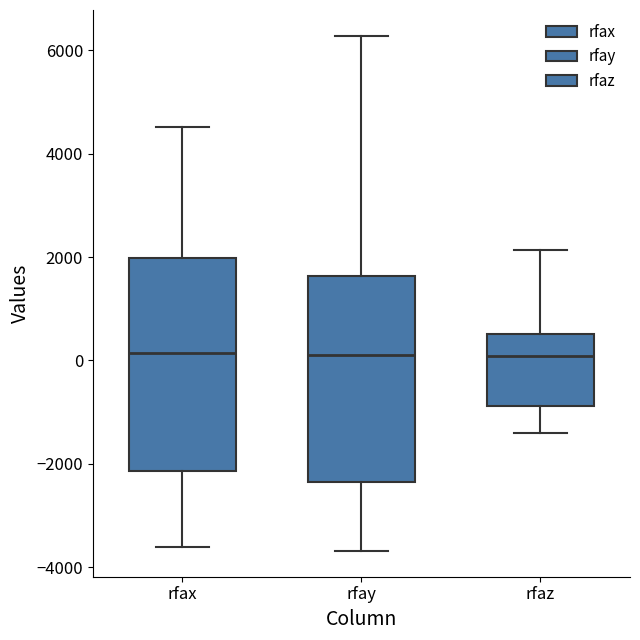

Reading left to right, transcribe this box plot: for each box, give where its median line is, the range the box spans, and where its two whiskers end, as read against the y-axis. The values are not printed on the chart, so give them approximately, as read against the axis.

rfax: median 200, box -2200 to 2000, whiskers -3600 to 4600
rfay: median 200, box -2400 to 1600, whiskers -3600 to 6200
rfaz: median 0, box -800 to 600, whiskers -1400 to 2200